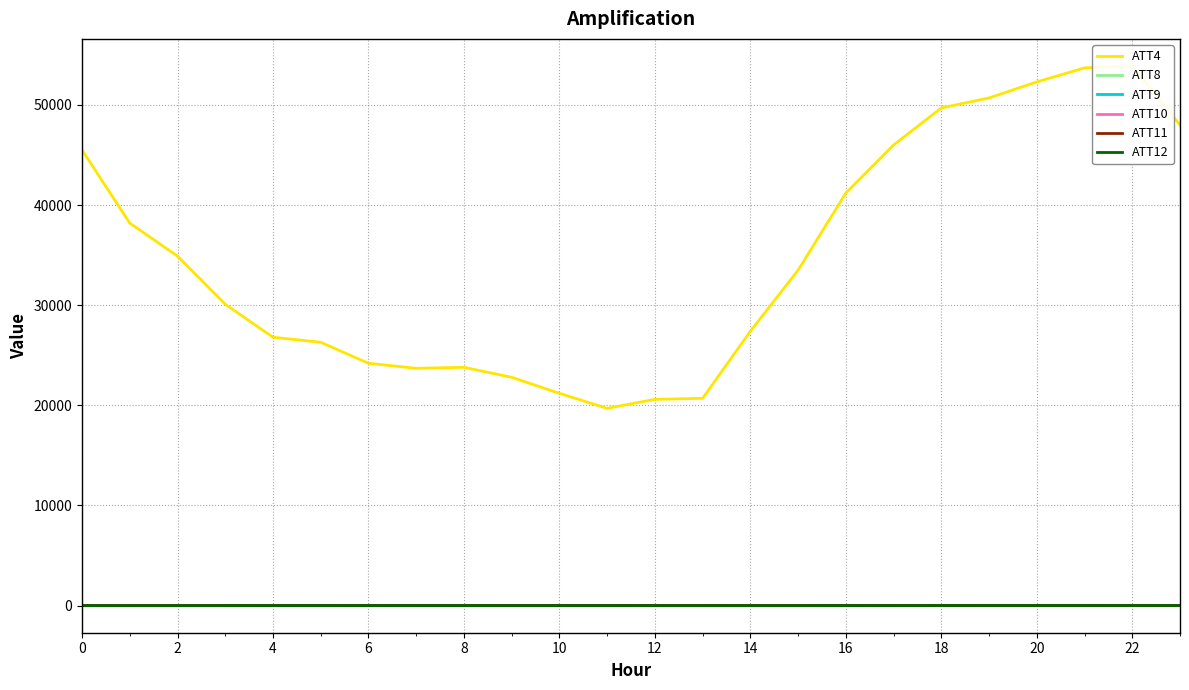

The ATT8 series shows 1.6 at 0. True or false?

True